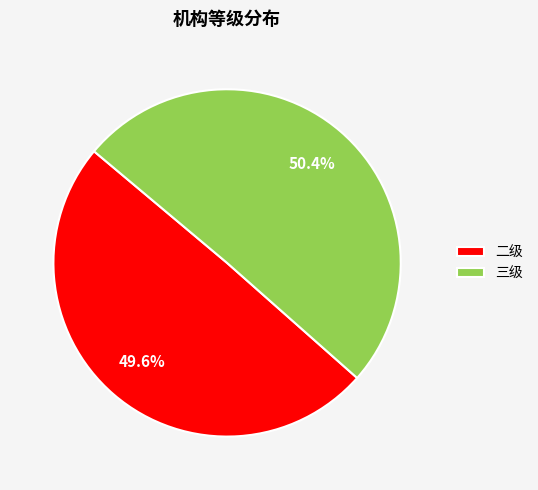

What portion of the pie excludes 二级?

50.4%